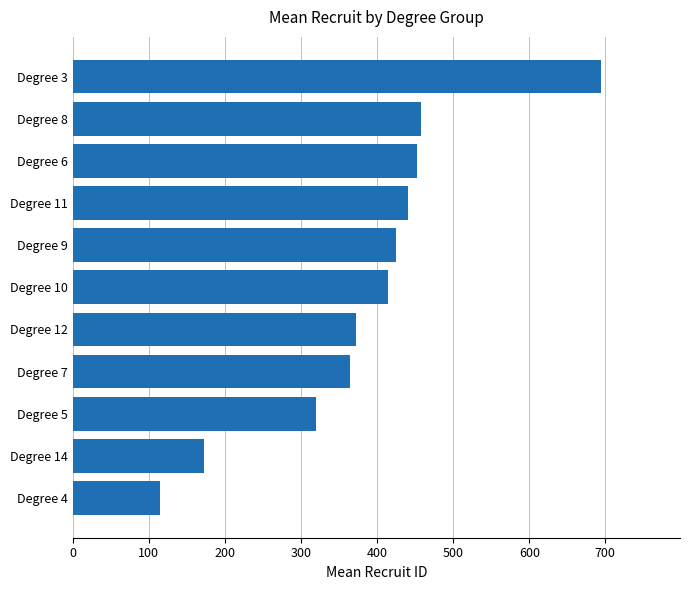

Reading top to bottom, transcribe all the data shown in this chart.

694.0	457.9	452.8	440.4	424.6	414.1	372.0	364.8	319.7	172.0	114.5